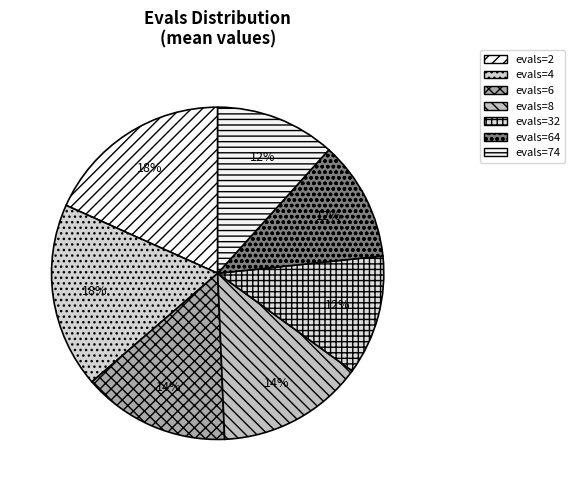

Which slice is the largest?

evals=2